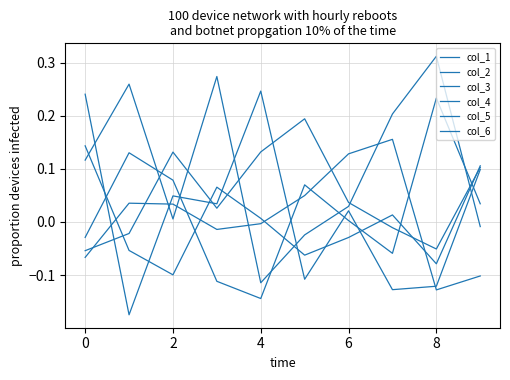

Reading left to right, extract all data points from this chart.

col_1: -0.1	-0.0	0.1	0.0	0.1	0.2	0.0	-0.0	-0.1	0.1
col_2: 0.1	0.3	0.0	0.3	-0.1	-0.0	0.0	0.2	0.3	-0.0
col_3: 0.2	-0.2	0.0	0.0	0.2	-0.1	0.0	-0.1	-0.1	0.1
col_4: -0.0	0.1	0.1	-0.1	-0.1	0.1	0.0	-0.1	0.2	0.0
col_5: 0.1	-0.1	-0.1	0.1	0.0	-0.1	-0.0	0.0	-0.1	0.1
col_6: -0.1	0.0	0.0	-0.0	-0.0	0.0	0.1	0.2	-0.1	-0.1